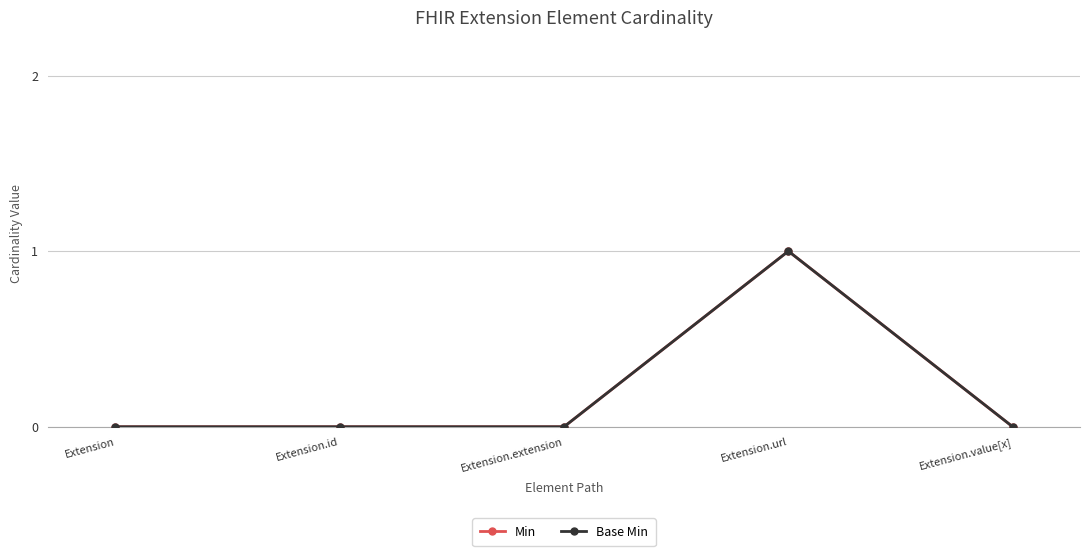

Is this an area chart (filled region under the line)?

No